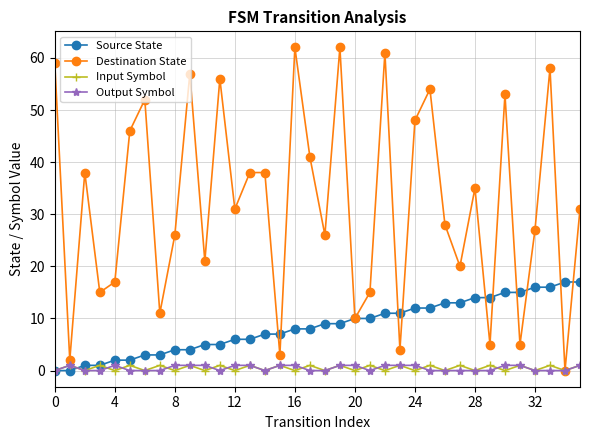

Which series has the largest total across all categories?

Destination State